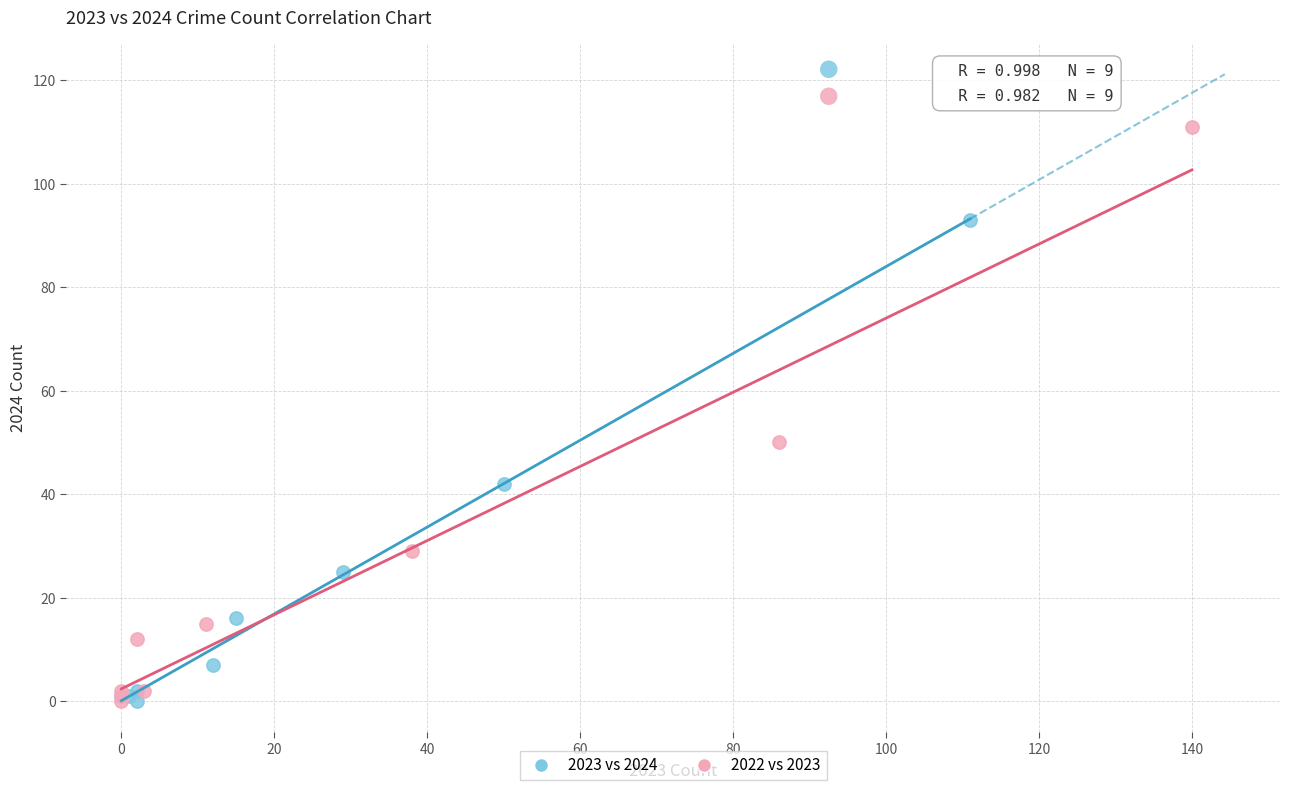

Which series contains the highest Y value?

2022 vs 2023